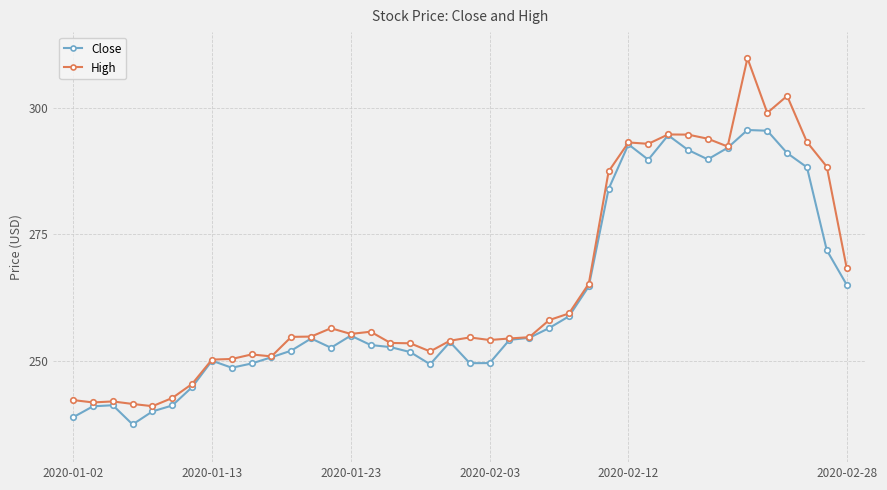

List the series in order of their peak value, lowest first.

Close, High